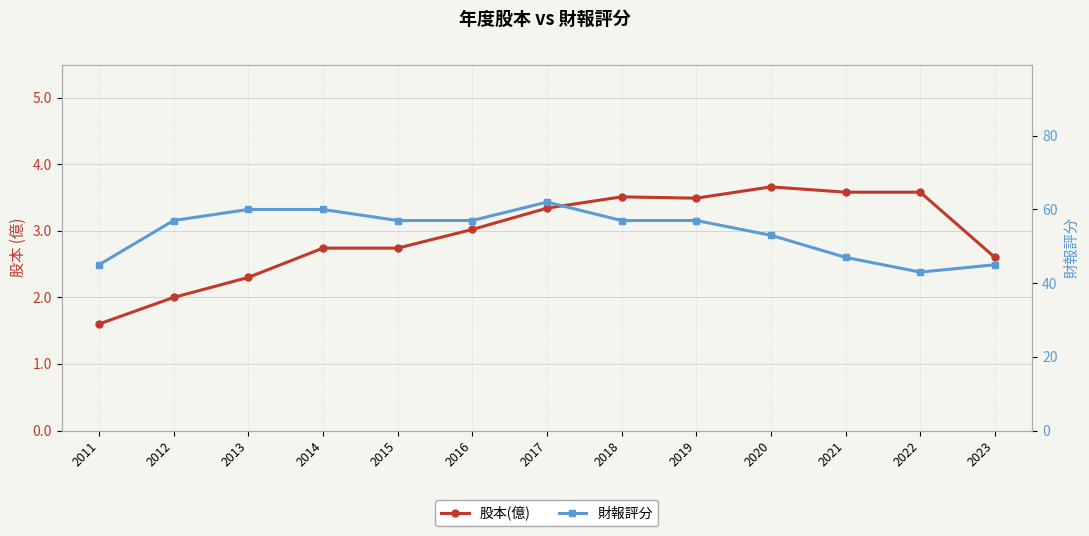

Does the chart display data point markers on the line(s)?

Yes